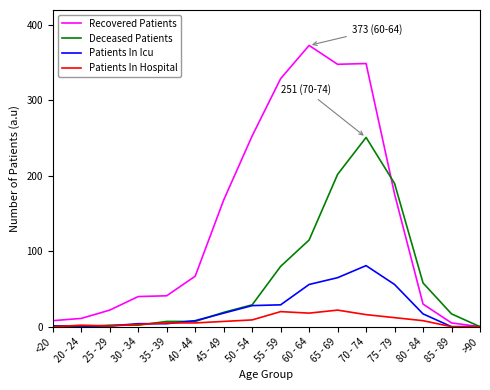

Between <20 and 40 - 44, which series saw the biggest shift?

Recovered Patients